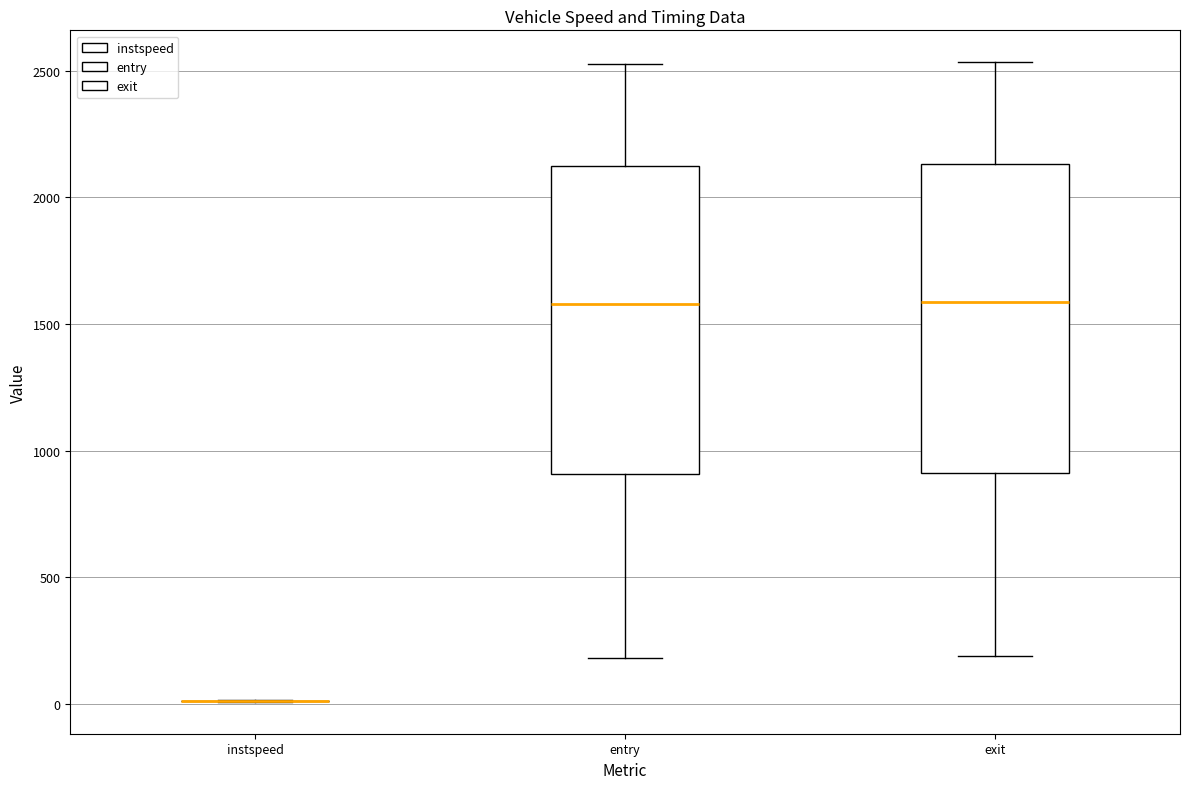

Reading left to right, read every box against the y-axis: the position of its median line, the range the box covers, and the ends of its whiskers. The values are not printed on the chart, so give them approximately, as read against the axis.

instspeed: box collapsed to a line at 0, whiskers 0 to 0
entry: median 1600, box 900 to 2100, whiskers 200 to 2550
exit: median 1600, box 900 to 2150, whiskers 200 to 2550